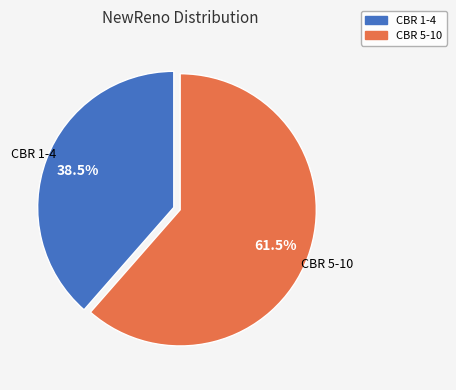

To the nearest percent, what is the average slice percentage?

50%